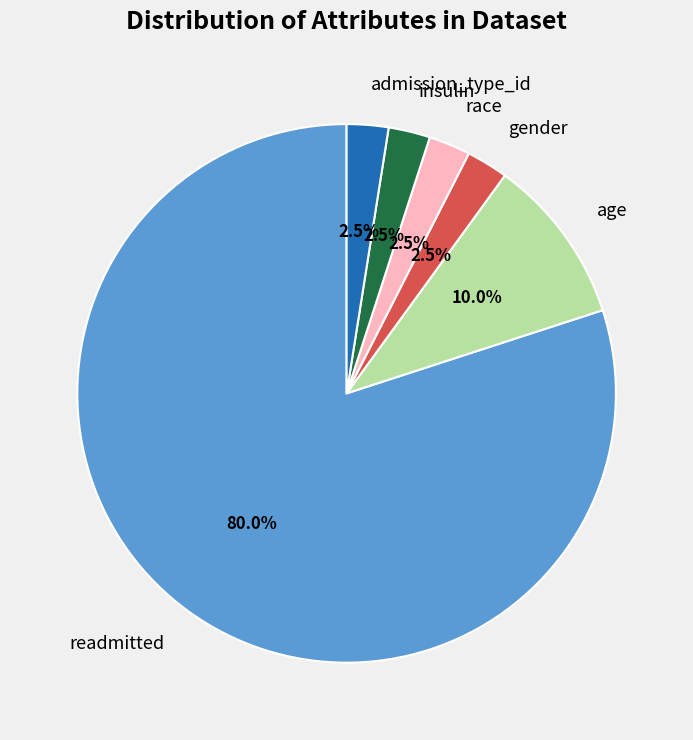

What is the largest slice in the pie chart?

readmitted